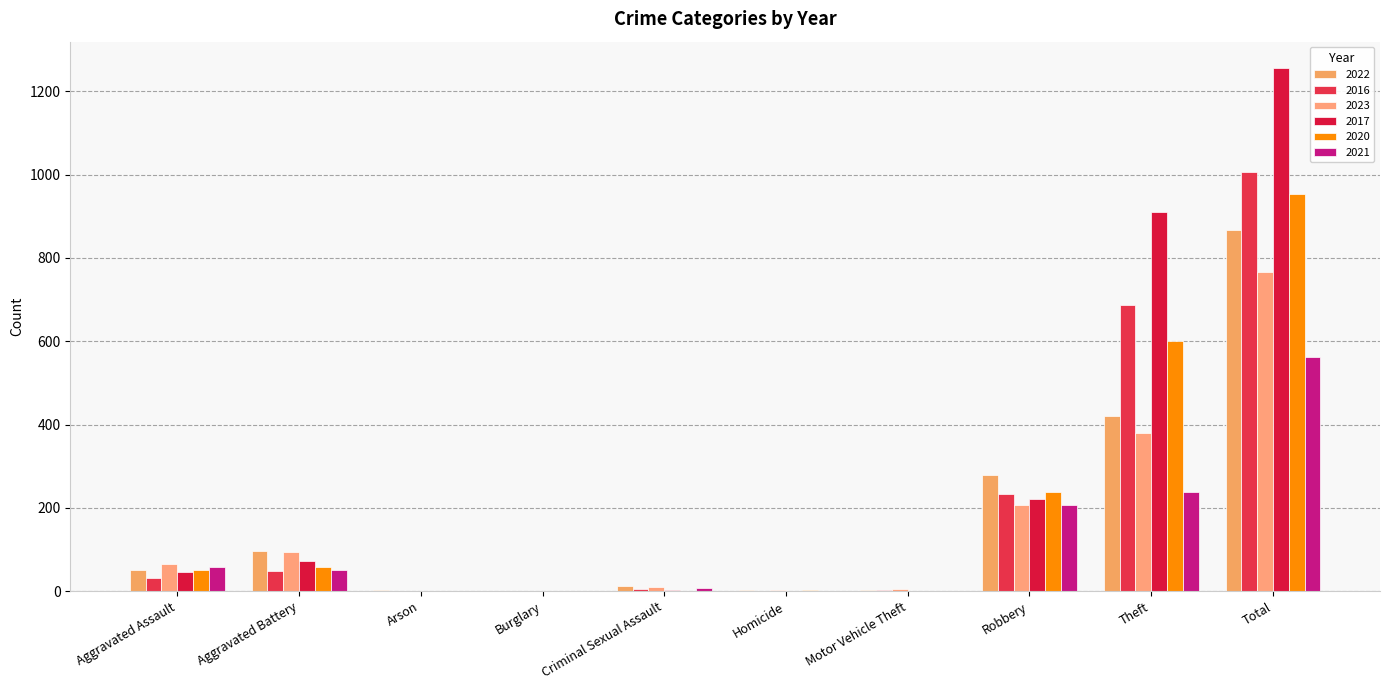

Reading left to right, list all the values displayed in this chart.

2022: 52	97	3	0	12	2	2	280	420	868
2016: 31	48	0	0	5	1	2	233	687	1007
2023: 65	94	0	0	11	2	6	207	380	765
2017: 46	72	0	1	4	0	1	221	911	1256
2020: 50	59	1	0	0	2	1	239	601	953
2021: 58	50	1	1	8	0	0	207	237	562